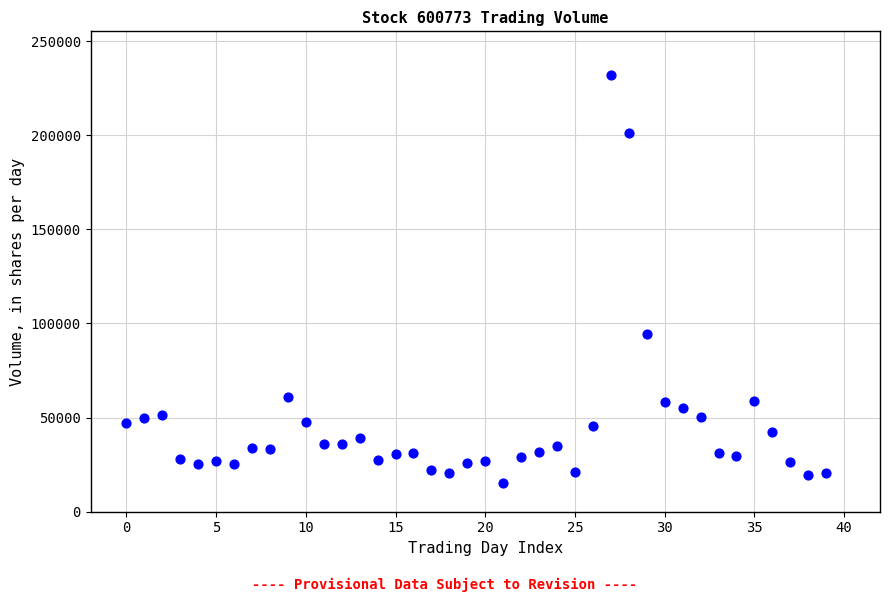

What Y value in the scatter plot is closest to 123732?

94177